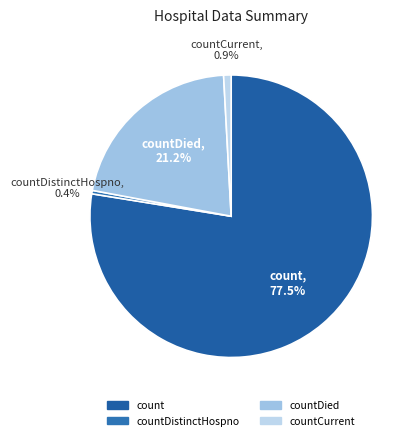

Which slice represents more than half of the pie?

count